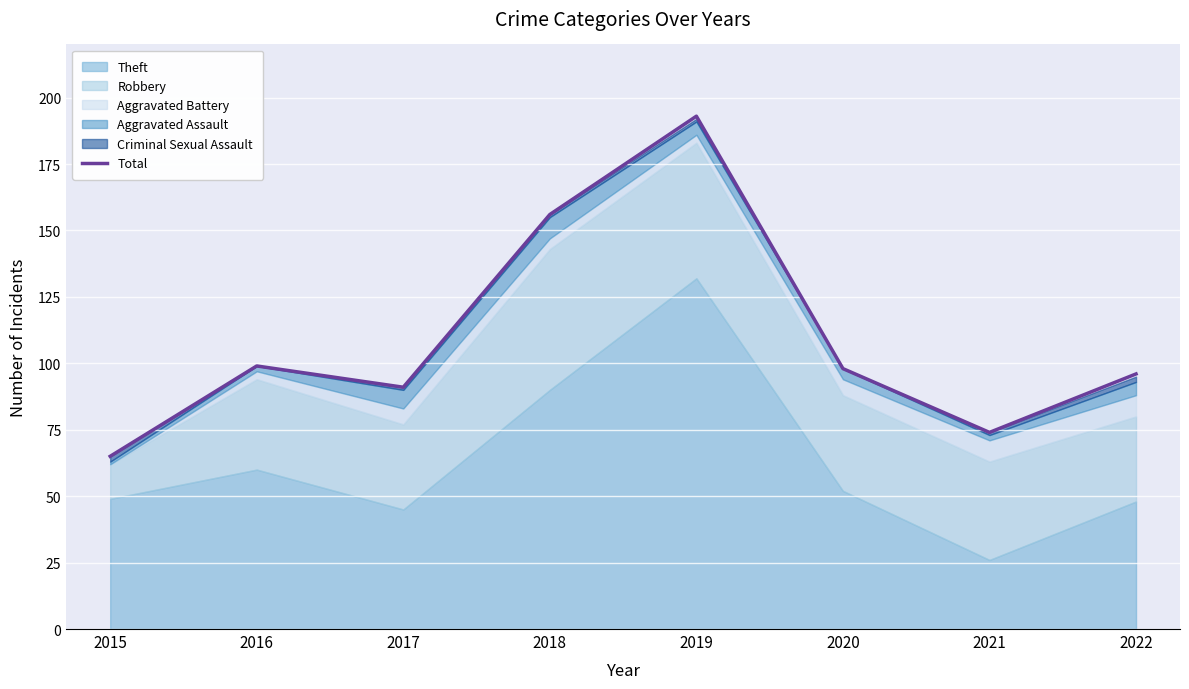

What is the maximum value shown in the chart?

193